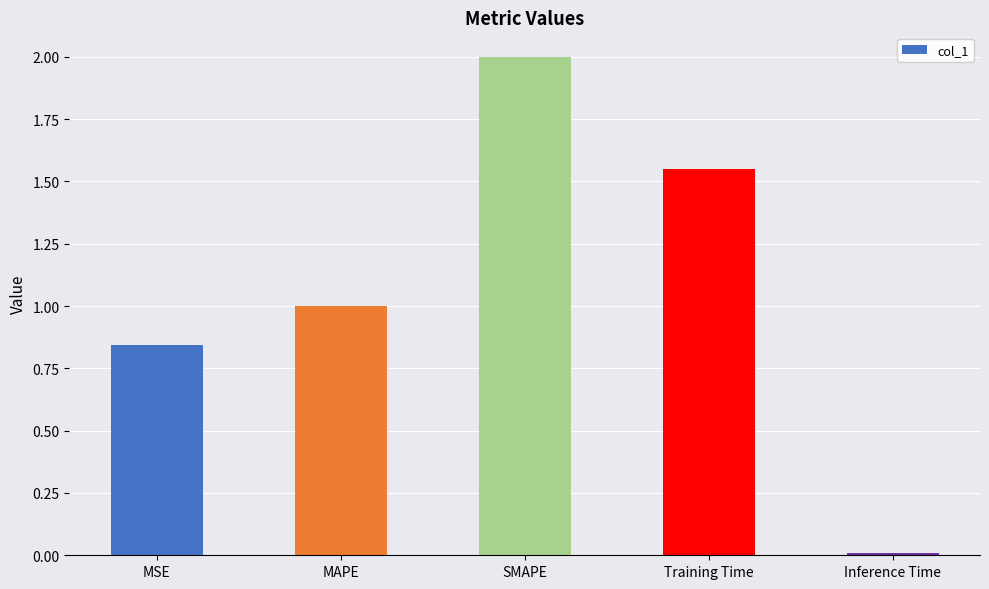

List the labels in order of value, smallest first.

Inference Time, MSE, MAPE, Training Time, SMAPE